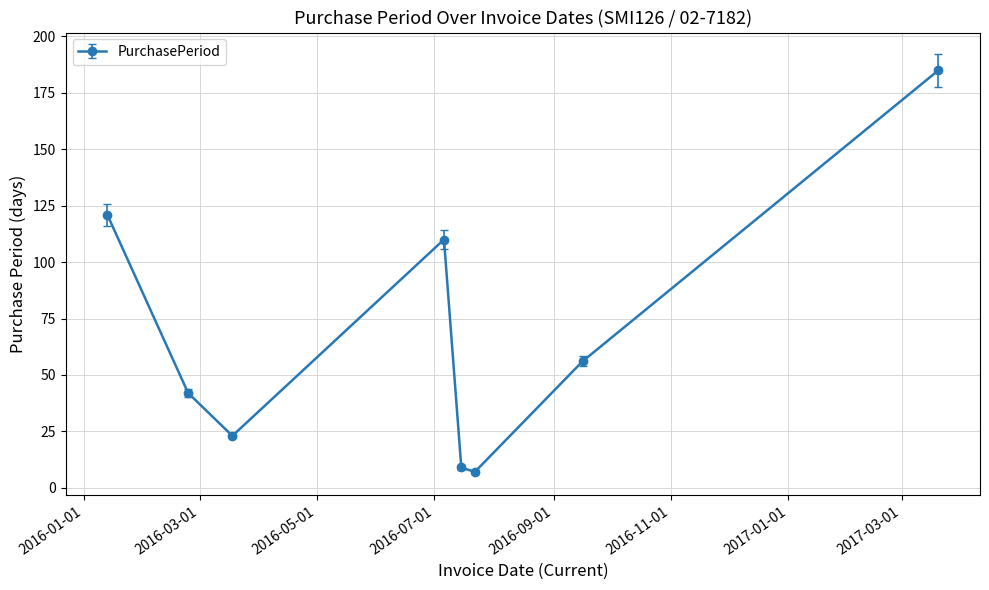

Does the chart have visible grid lines?

Yes